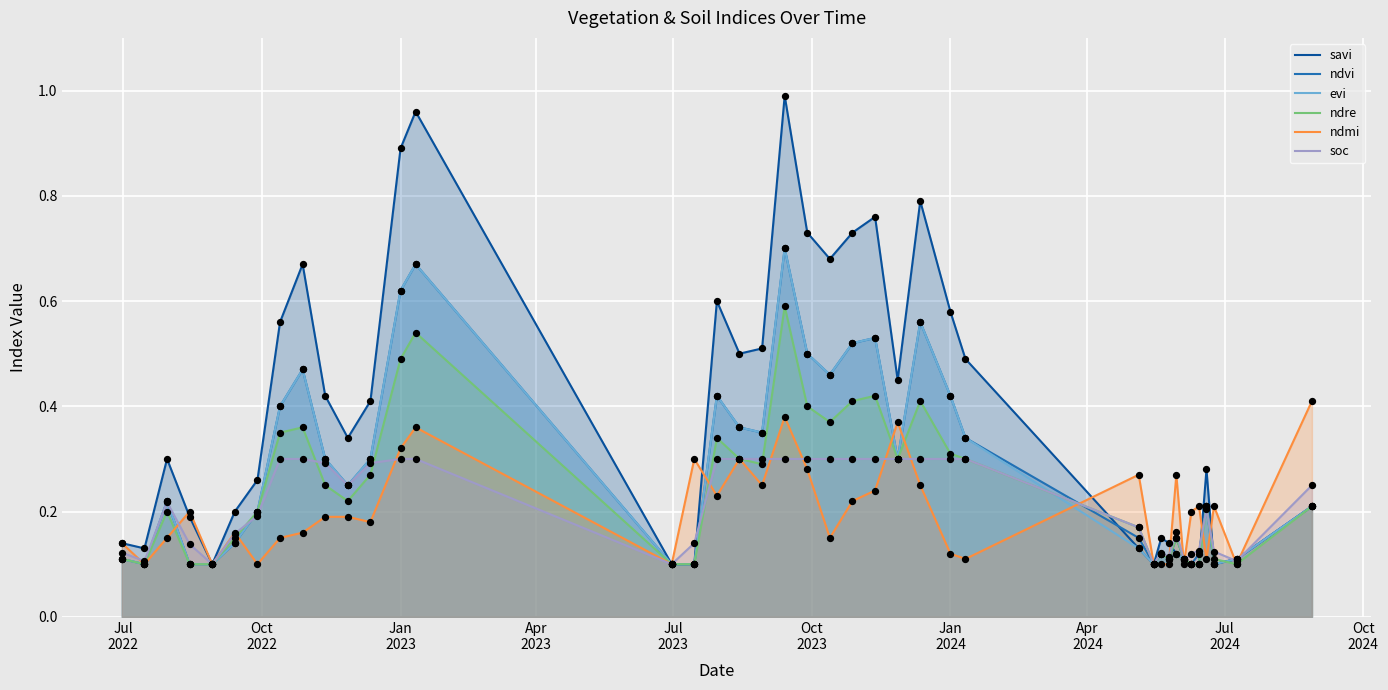

Which series contains the highest Y value?

savi